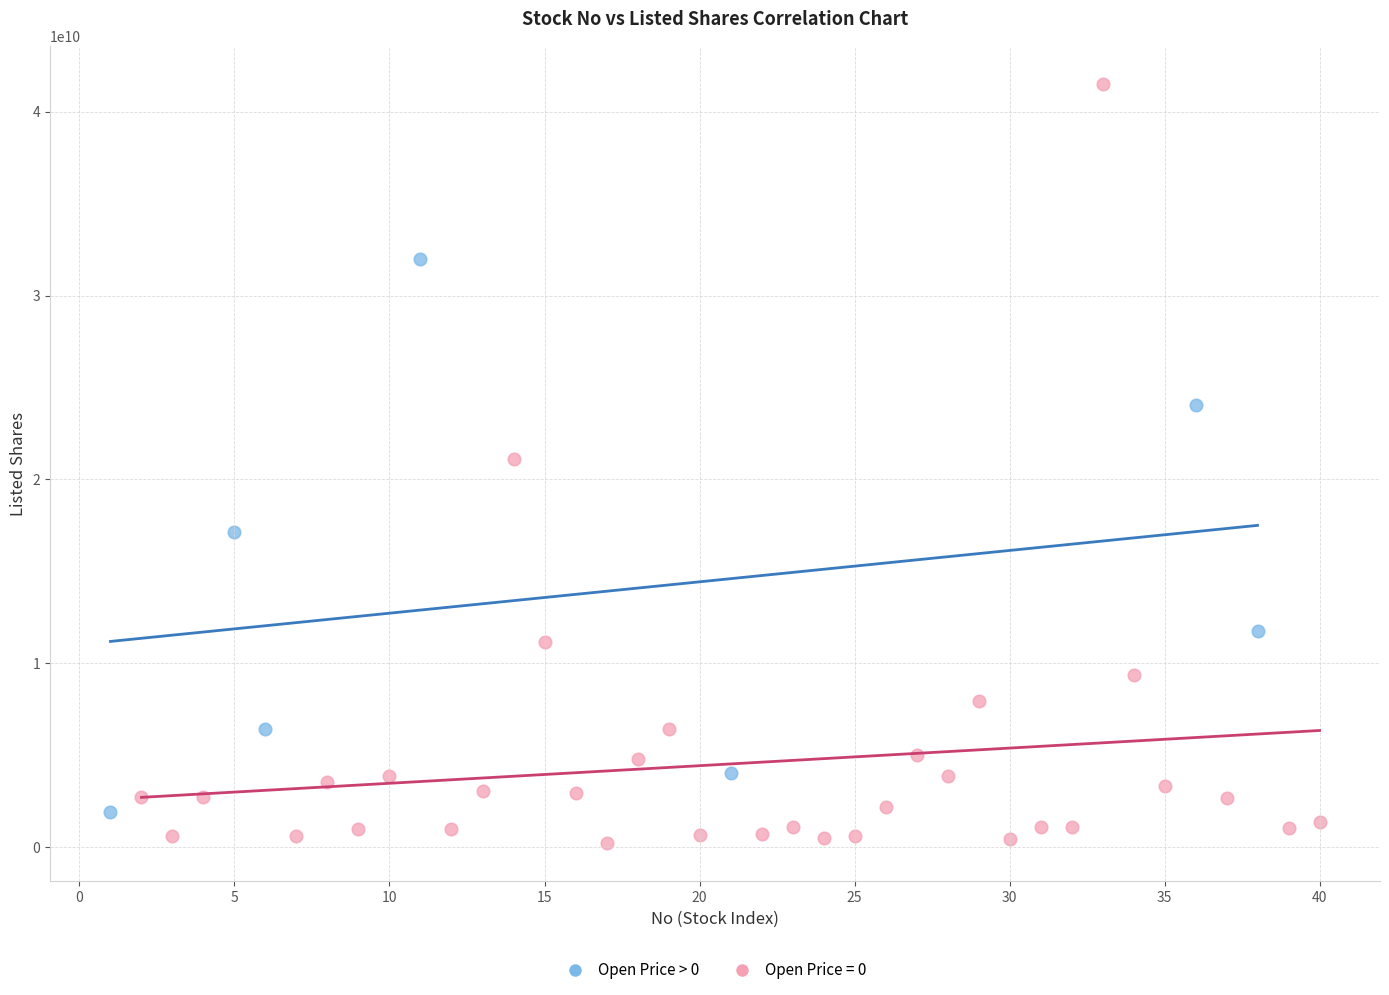

Which series contains the highest Y value?

Open Price = 0